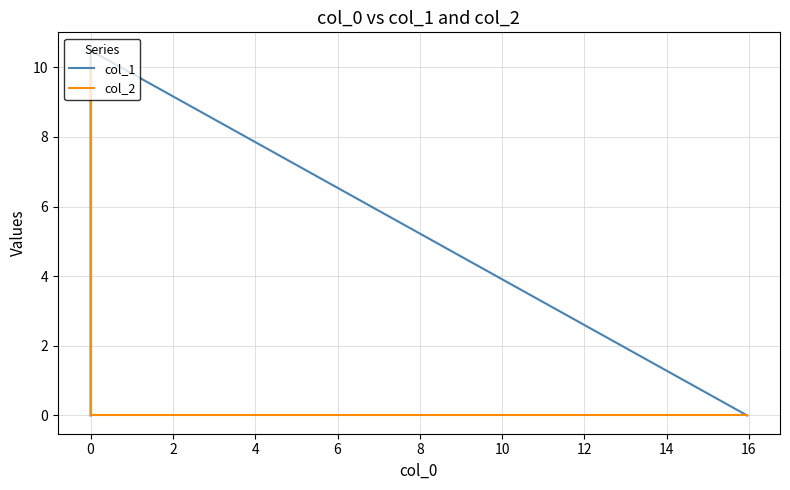

Is it true that col_2 equals 0.0 at 0?

True